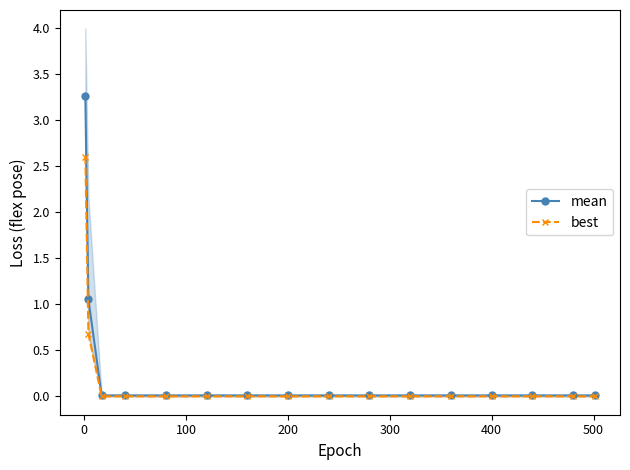

Does the chart display data point markers on the line(s)?

Yes